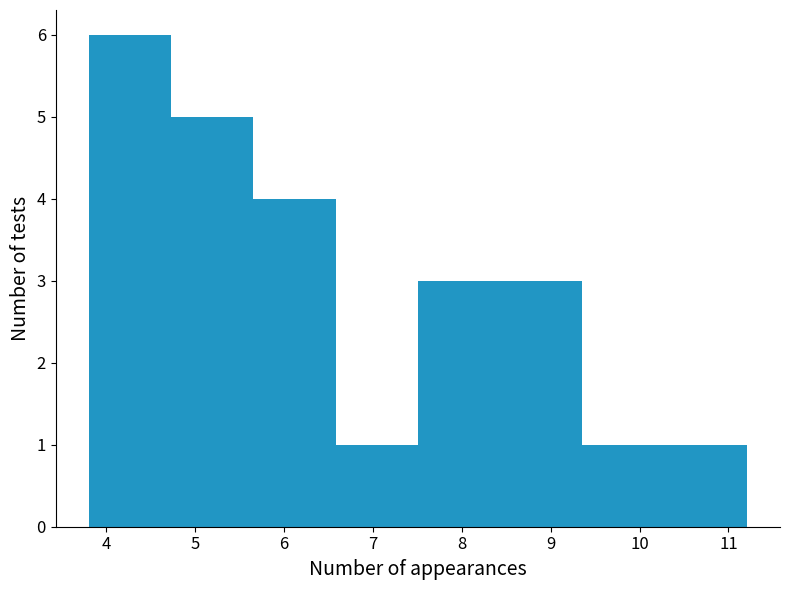

How tall is the bar that spans 8.4 to 9.4 on the x-axis? Neither the bar edges nor the heights are printed on the chart, so give them approximately, as read against the axes.

3